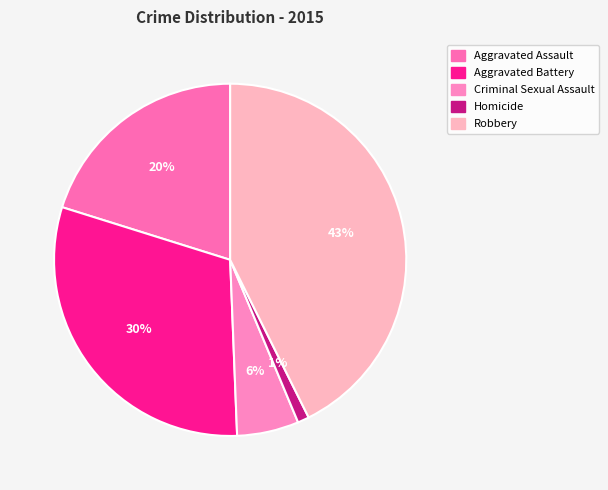

To the nearest percent, what portion does Aggravated Battery represent?

30%